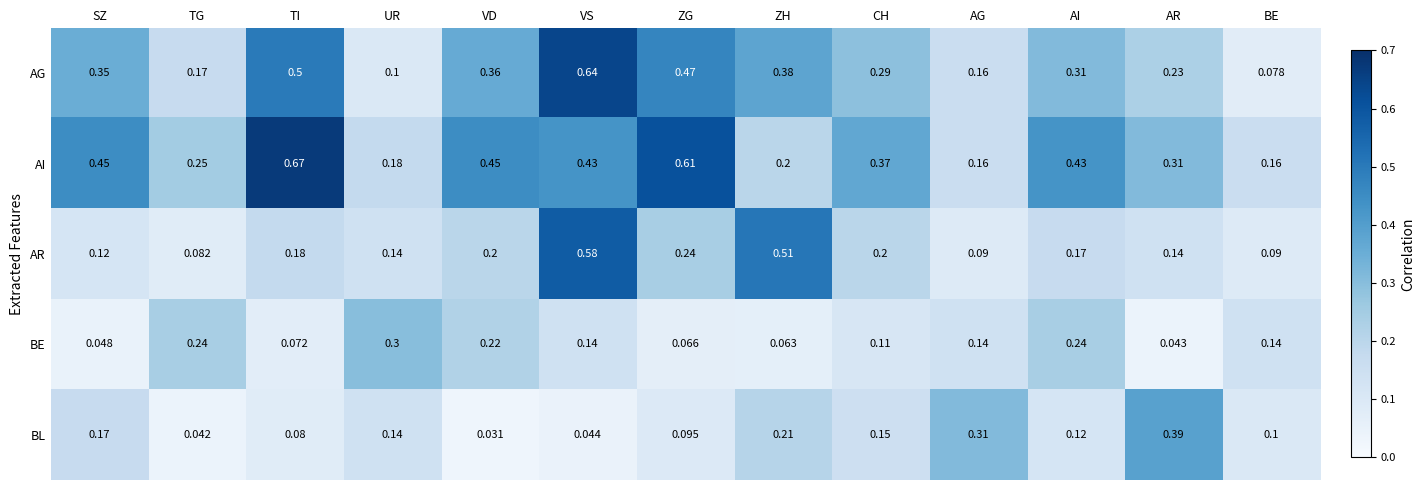

Is the value of AR at AR greater than the value of AG at UR?

Yes